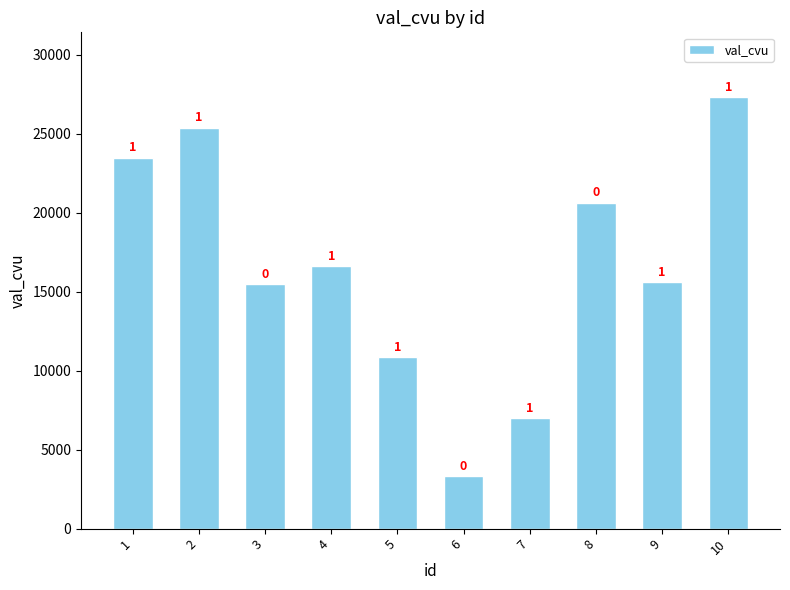

At which label does the data first exceed 16600?

1